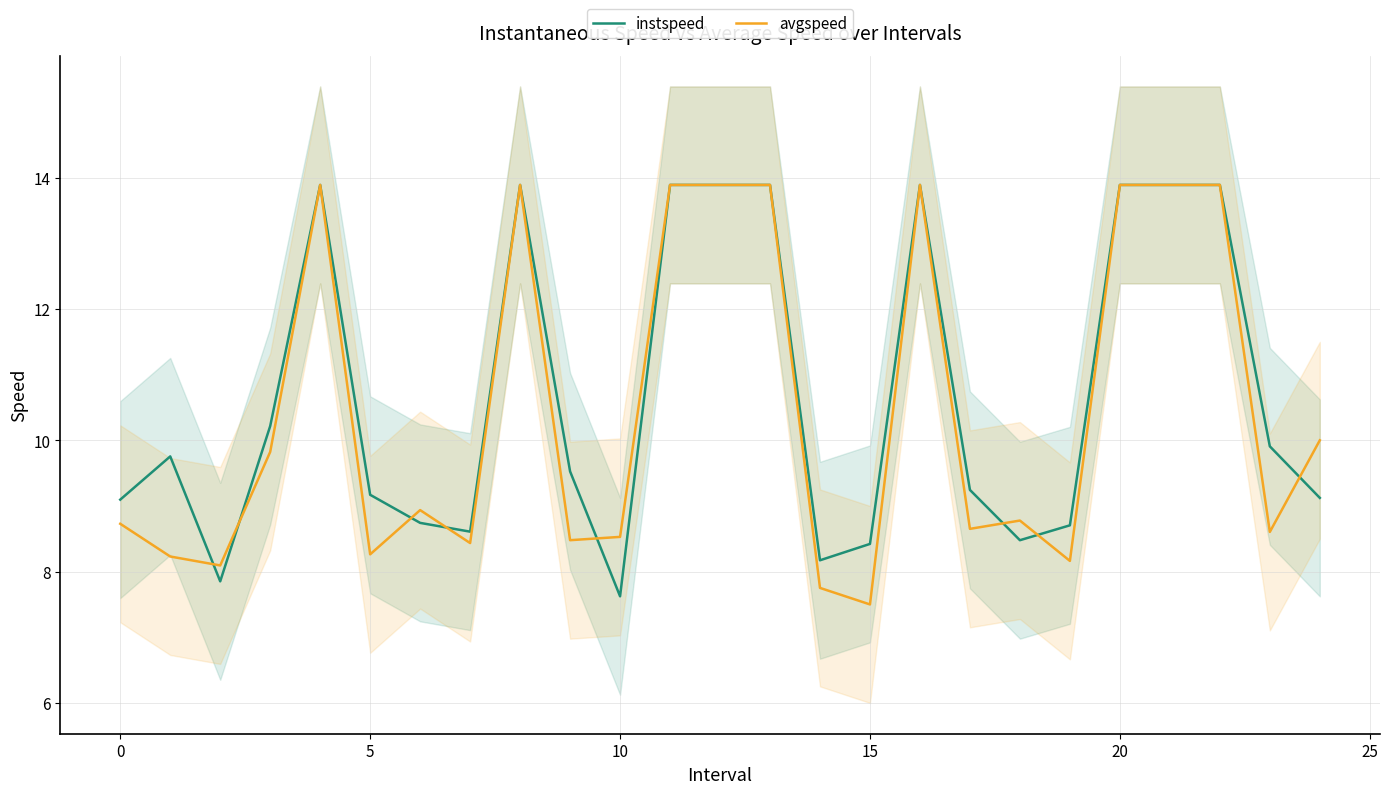

List the series in order of their overall mean, highest first.

instspeed, avgspeed